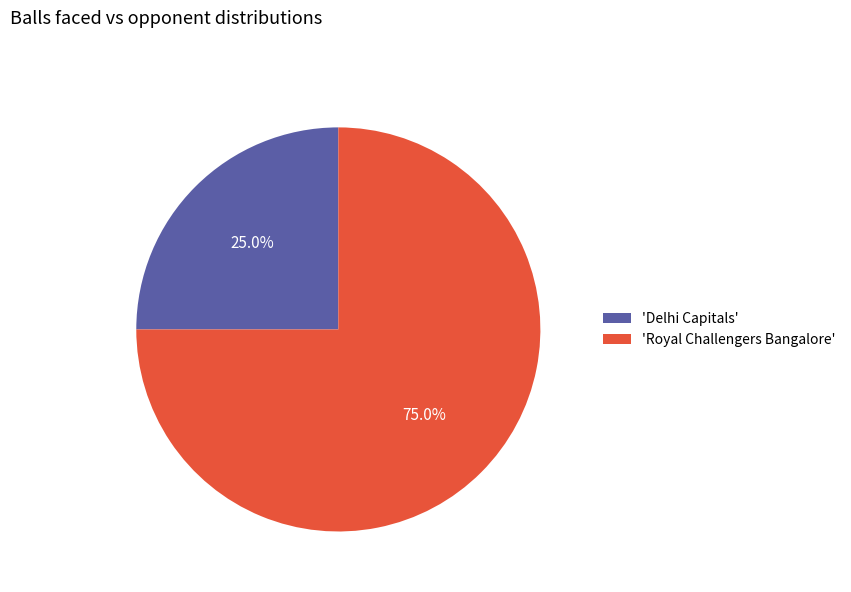

What is the ratio of the value at 'Delhi Capitals' to the value at 'Royal Challengers Bangalore'?

0.3